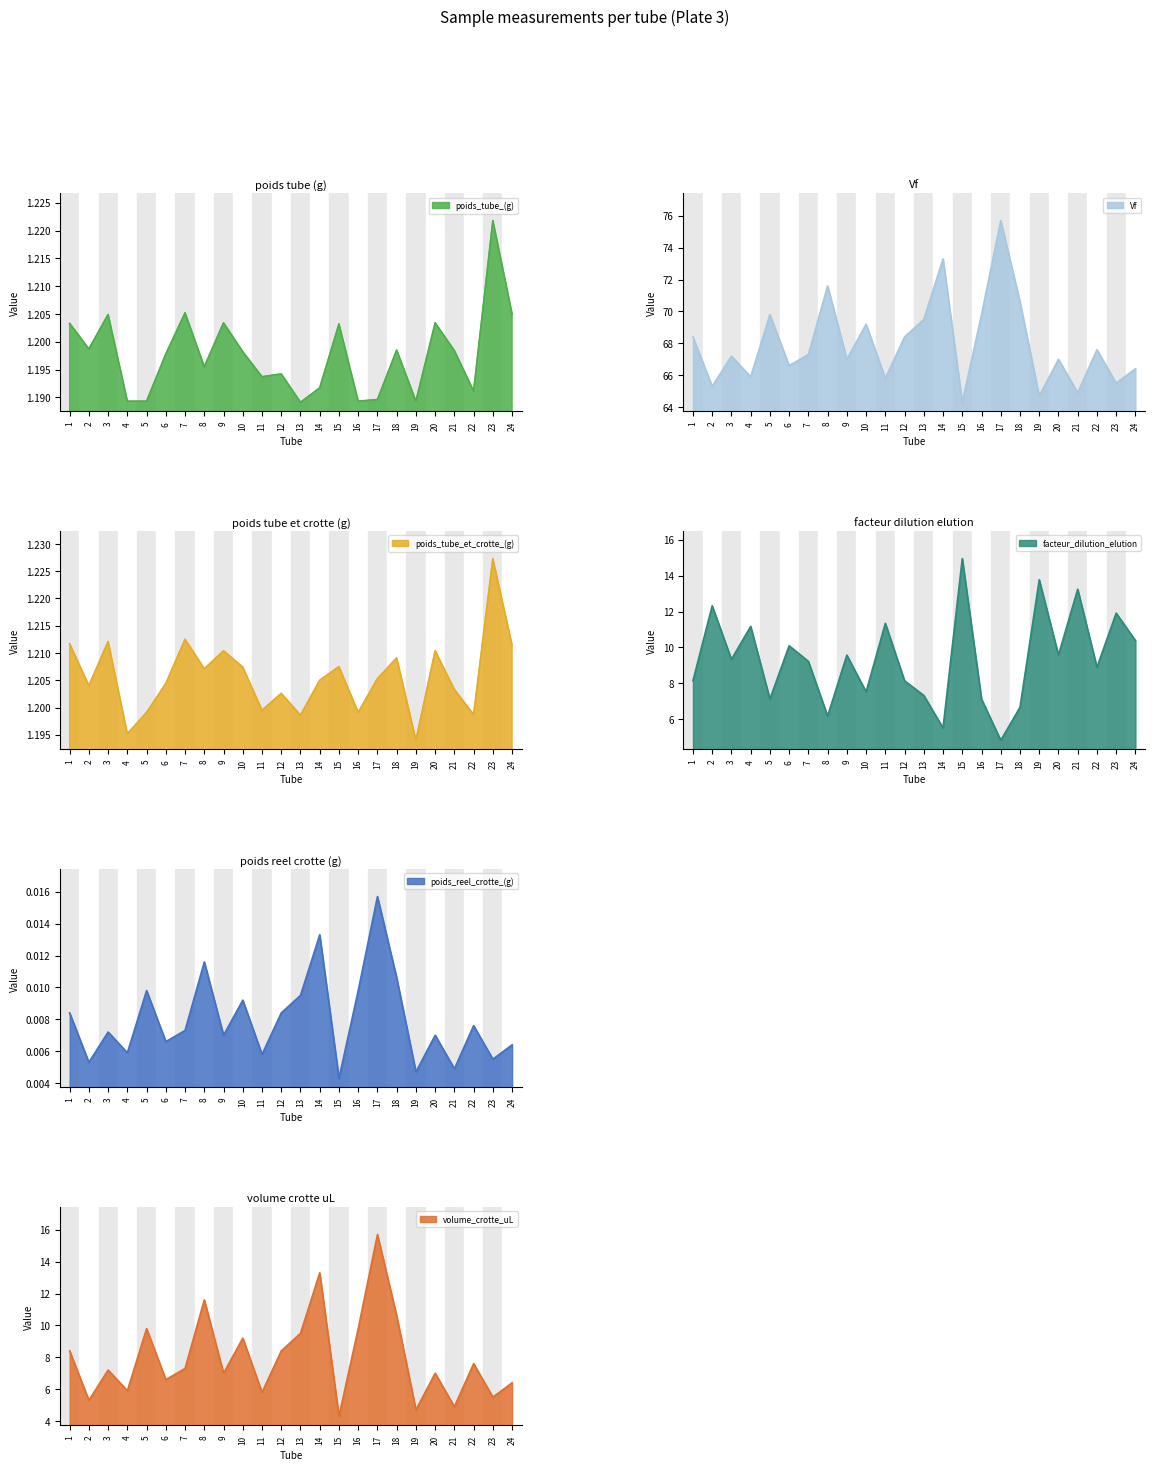

What is the value of the Vf point at the 9th from the left?

67.0